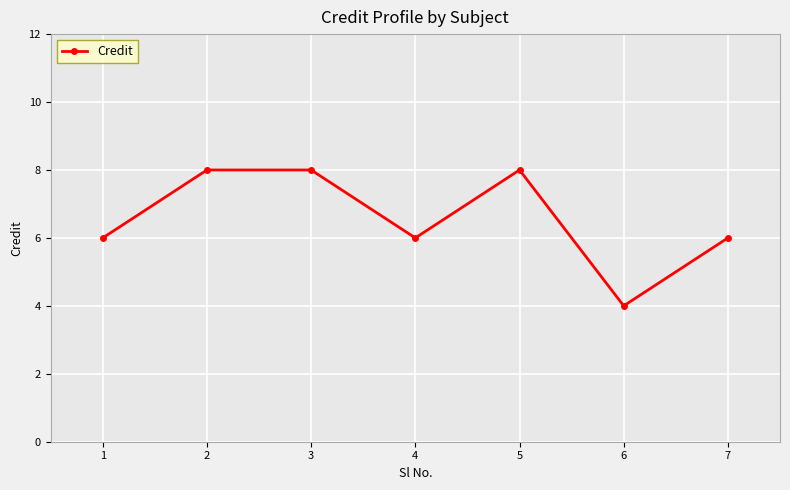

Is it true that the value at 3 is 12?

False